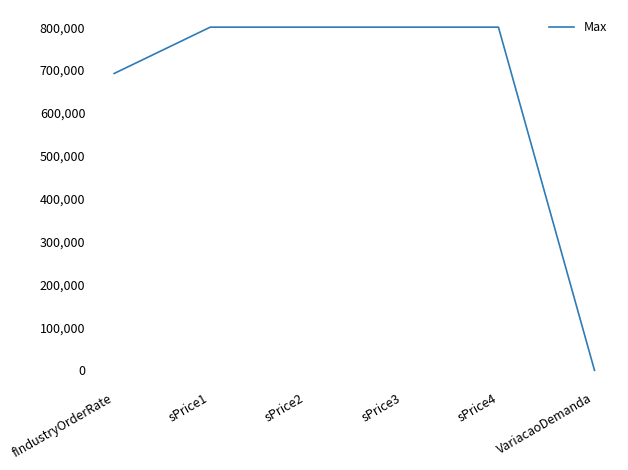

Reading left to right, extract all data points from this chart.

fIndustryOrderRate=691980.5	sPrice1=800000.0	sPrice2=800000.0	sPrice3=800000.0	sPrice4=800000.0	VariacaoDemanda=2.0